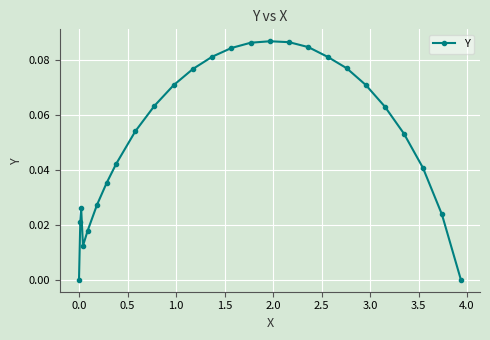

Count the values in the range 0 to 1.

26